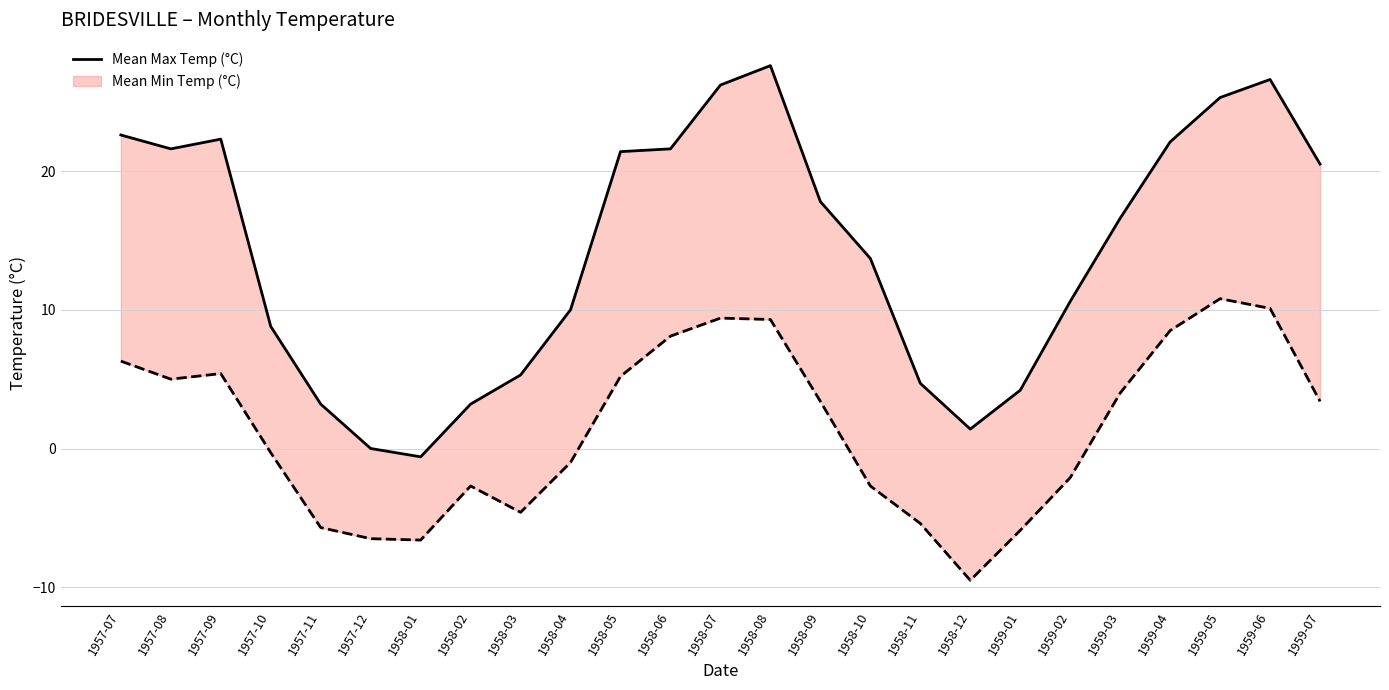

List the labels in order of value, largest first.

1958-08, 1959-06, 1958-07, 1959-05, 1957-07, 1957-09, 1959-04, 1957-08, 1958-06, 1958-05, 1959-07, 1958-09, 1959-03, 1958-10, 1959-02, 1958-04, 1957-10, 1958-03, 1958-11, 1959-01, 1957-11, 1958-02, 1958-12, 1957-12, 1958-01